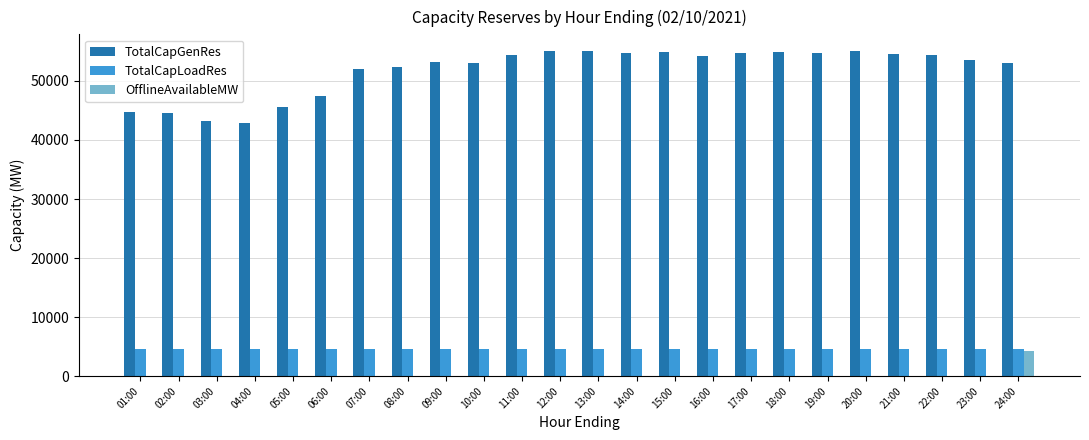

The TotalCapGenRes series shows 89498.8 at 13:00. True or false?

False